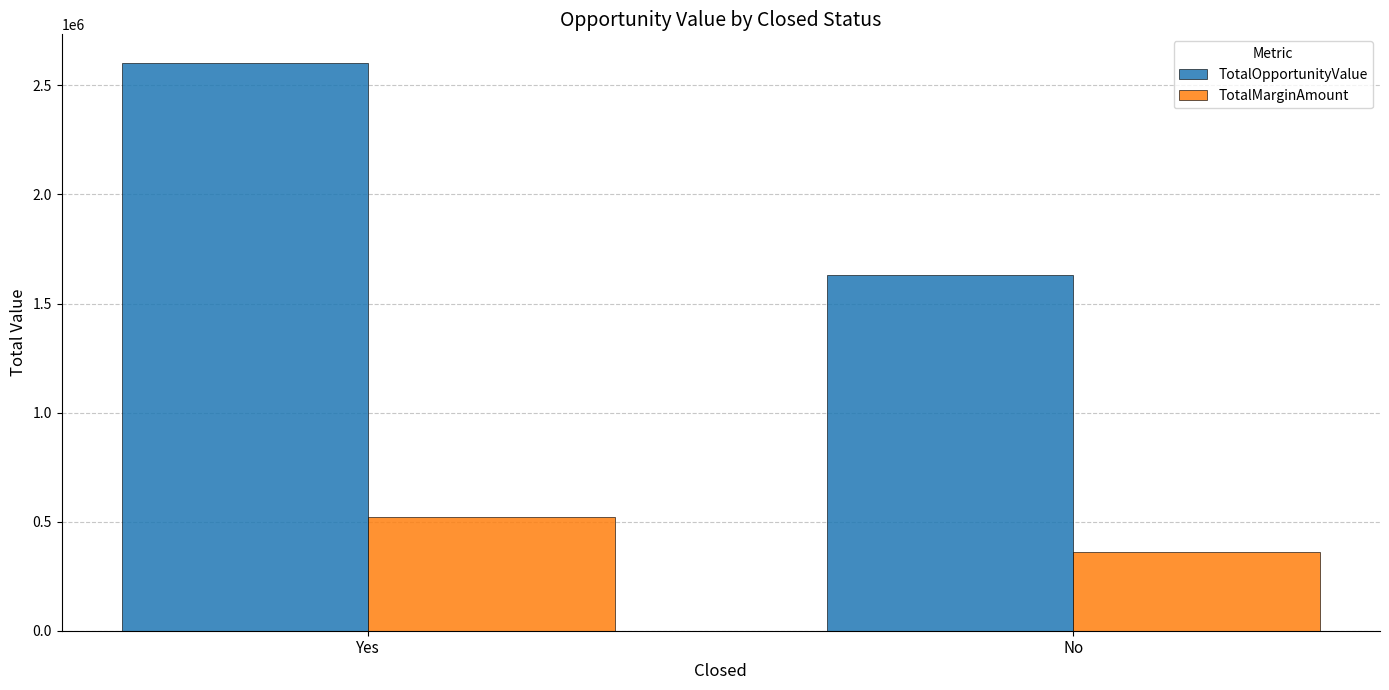

Where is TotalOpportunityValue nearest to the value 2116557?

No